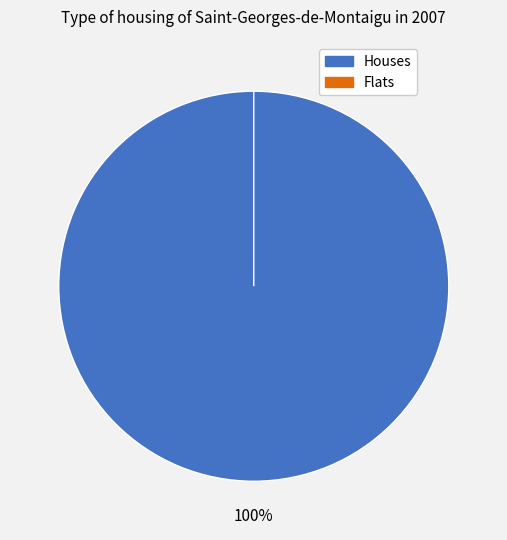

Is it true that 2 is 19% of the pie?

False